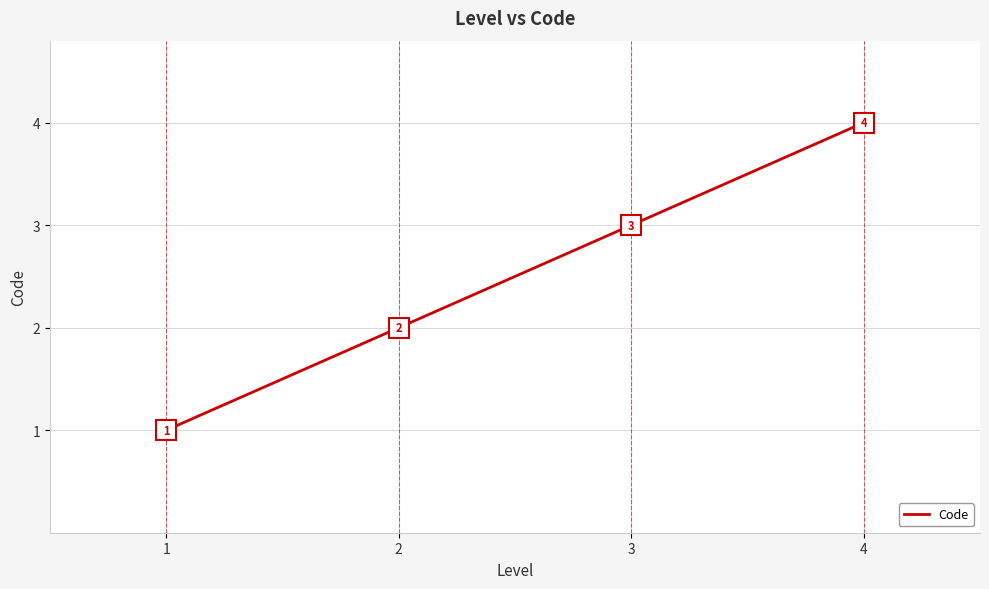

What is the difference between the second highest and second lowest values?

1